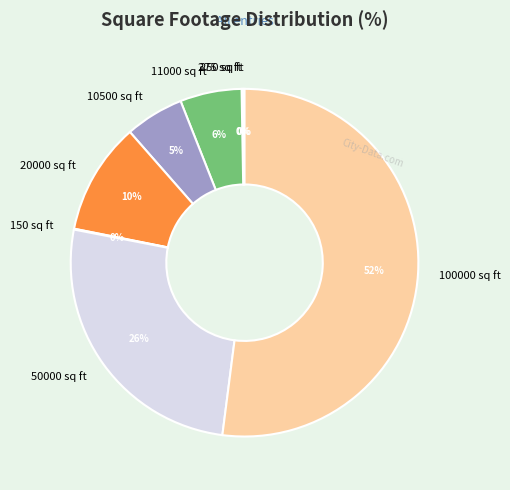

What percentage is the 50000 sq ft slice, to the nearest percent?

26%